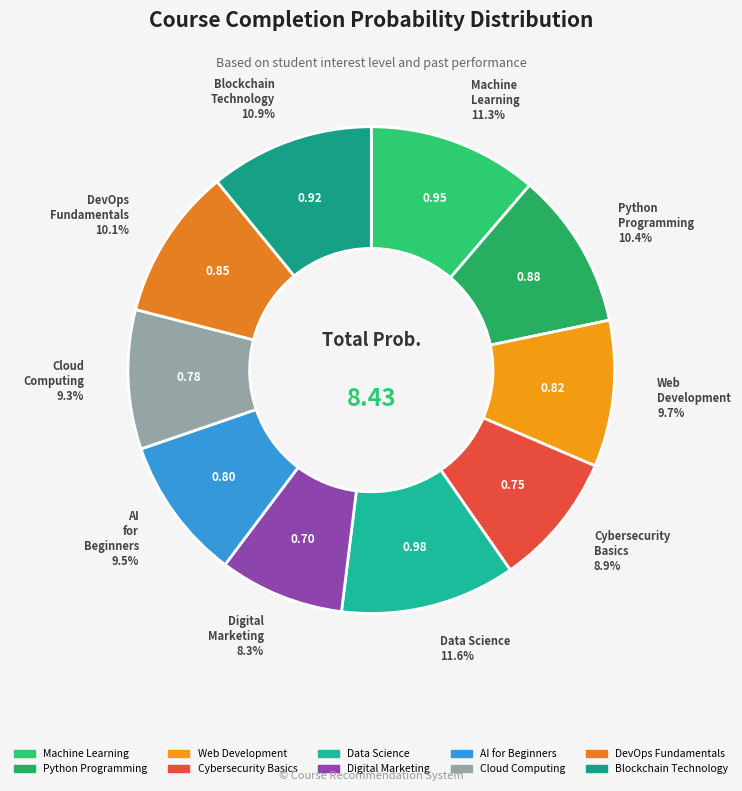

To the nearest percent, what is the combined percentage of DevOps Fundamentals and AI for Beginners?

20%